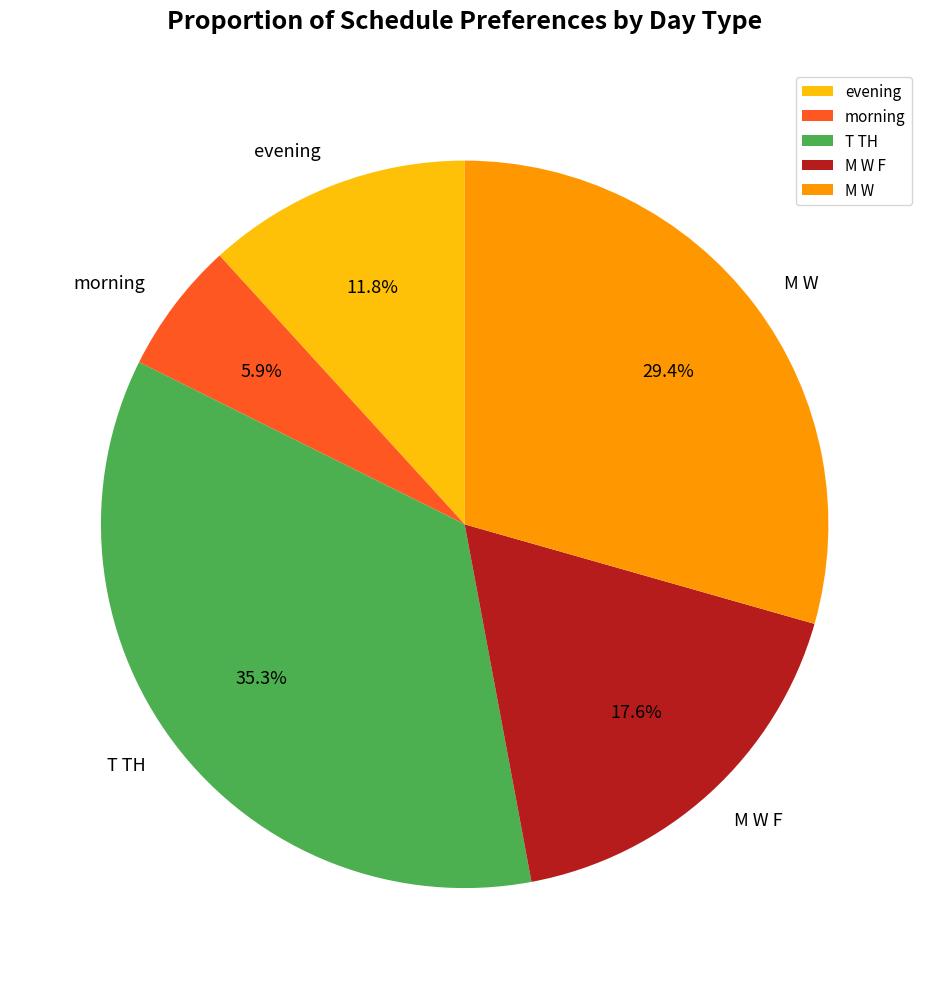

What is the largest slice in the pie chart?

T TH